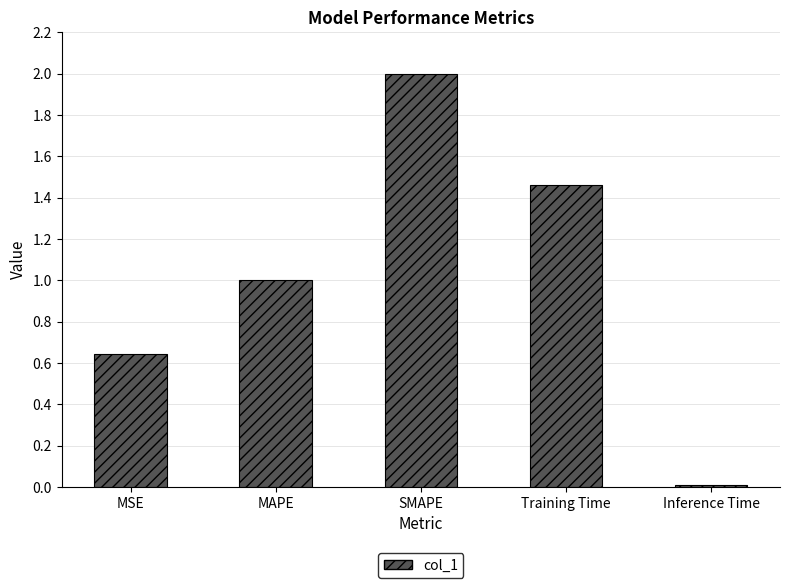

List the labels in order of value, largest first.

SMAPE, Training Time, MAPE, MSE, Inference Time